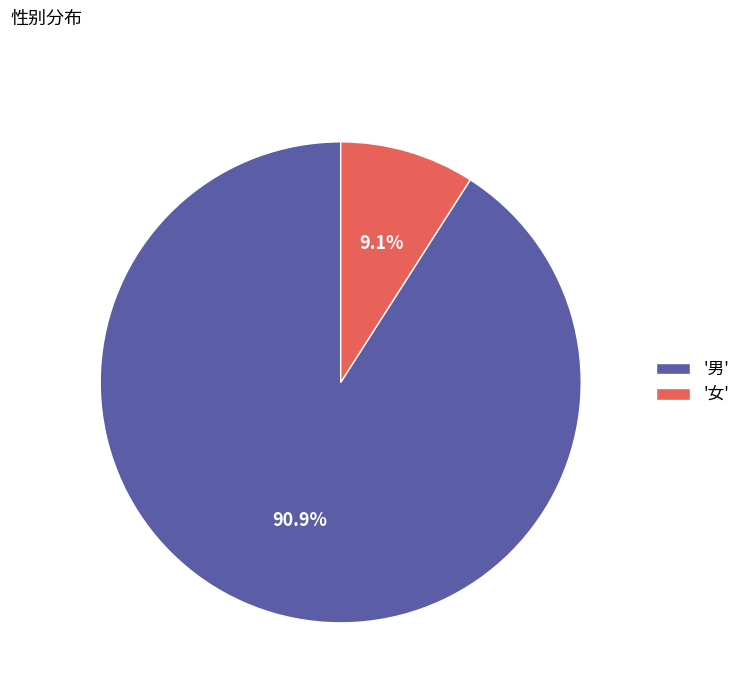

What is the ratio of the value at '男' to the value at '女'?

10.0